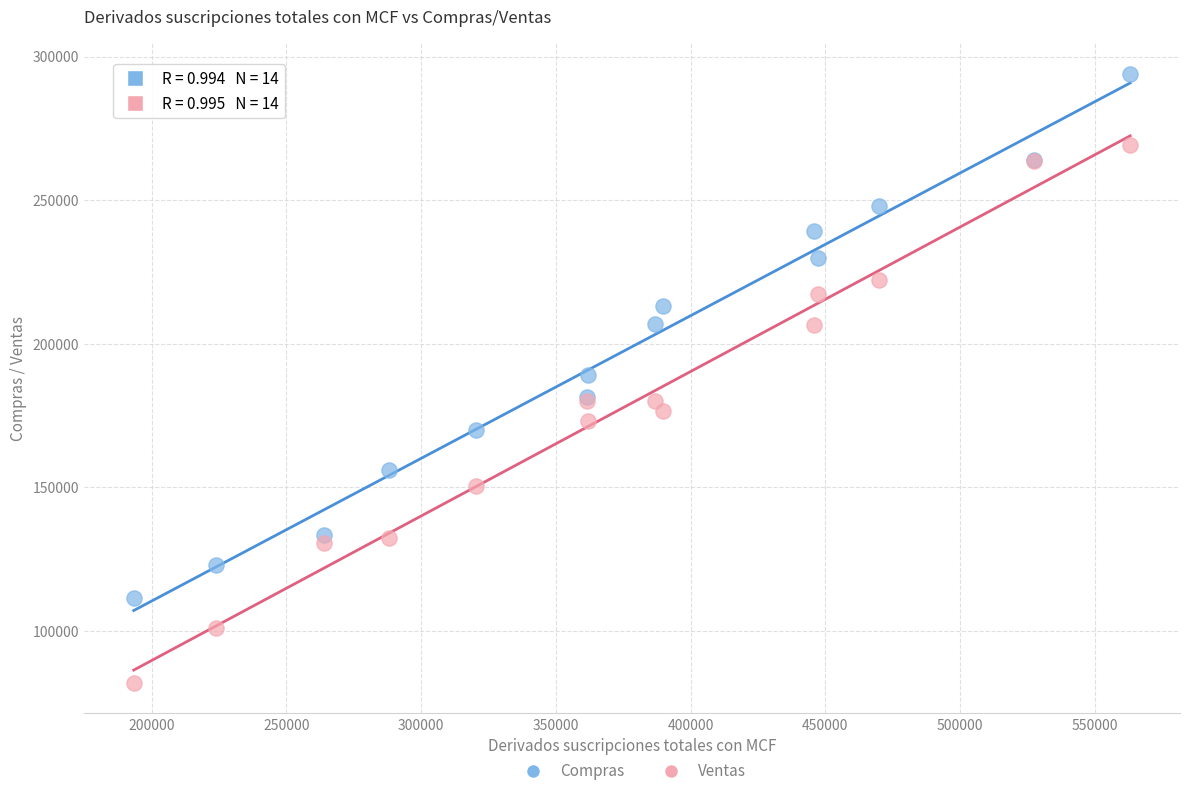

What is the X range (max minus min) for the scatter plot?

369836